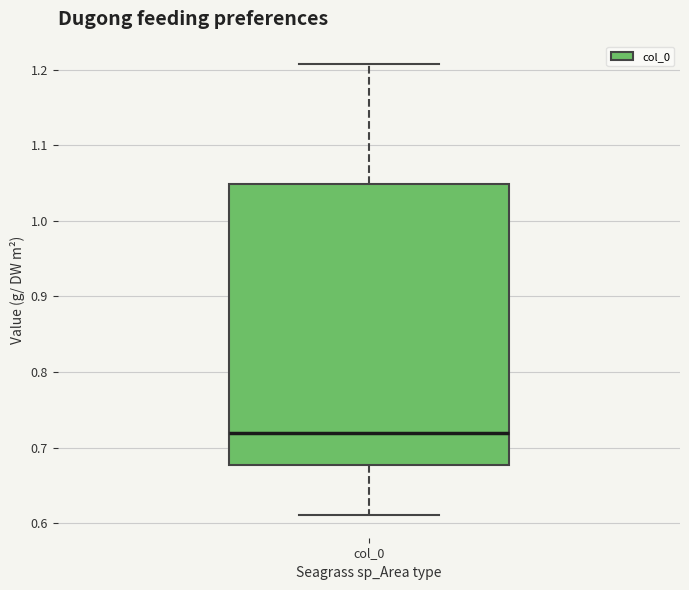

Read this box plot against the y-axis: the position of the median line, the range covered by the box, and the ends of both whiskers. The values are not printed on the chart, so give them approximately, as read against the axis.

median 0.72, box 0.68 to 1.05, whiskers 0.61 to 1.21